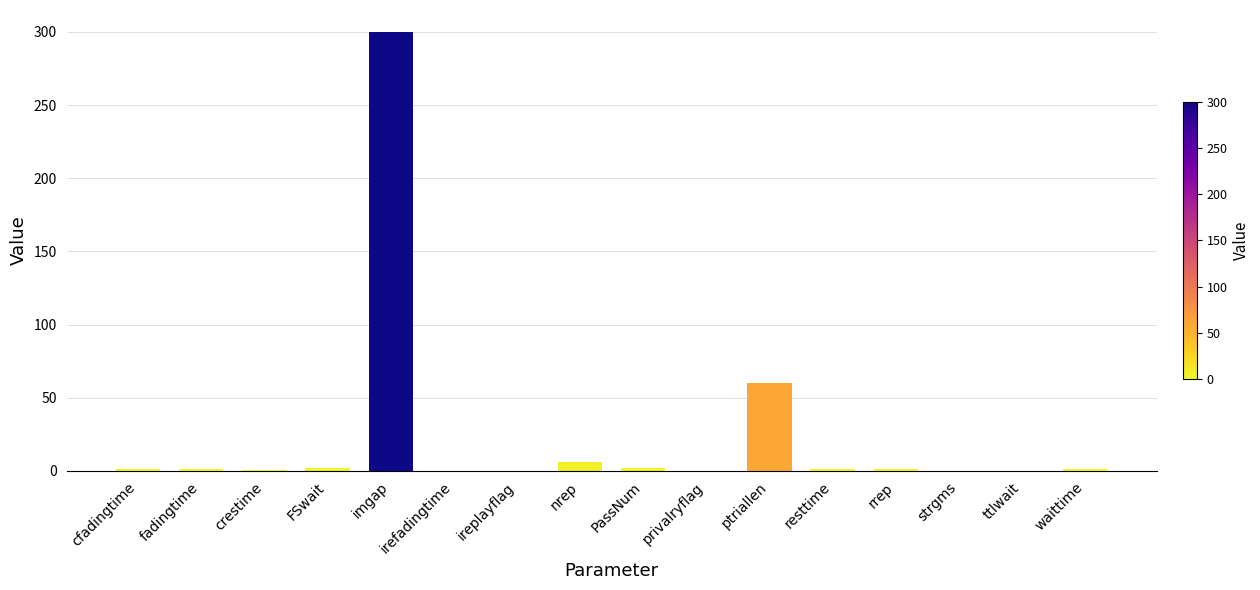

Which category has the highest value across all series?

imgap